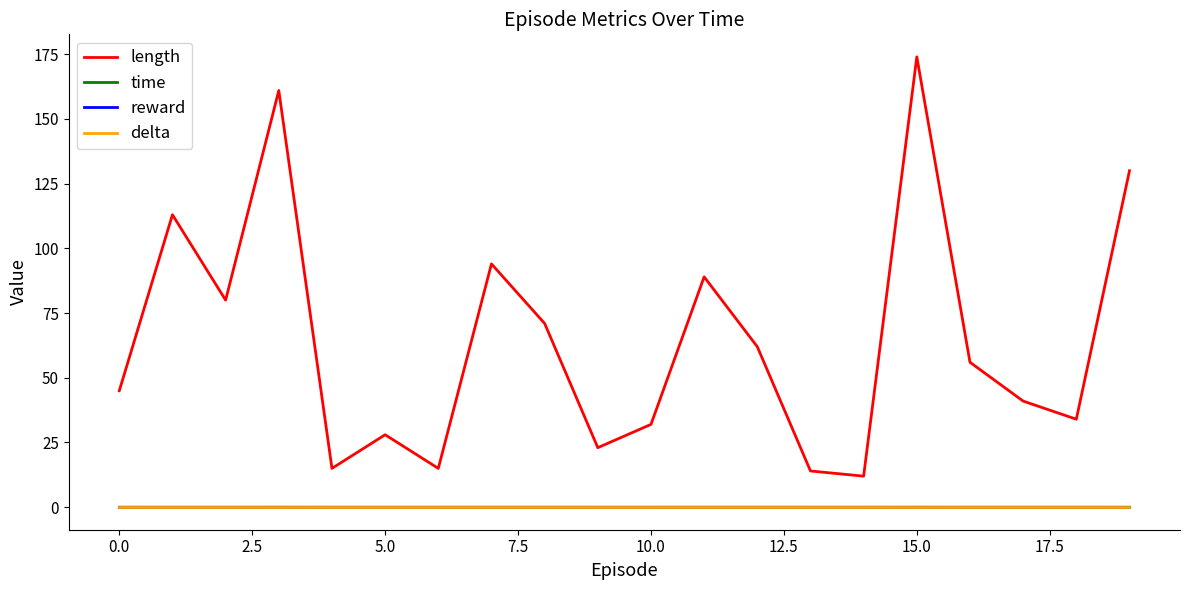

Which series has the widest spread of values?

length